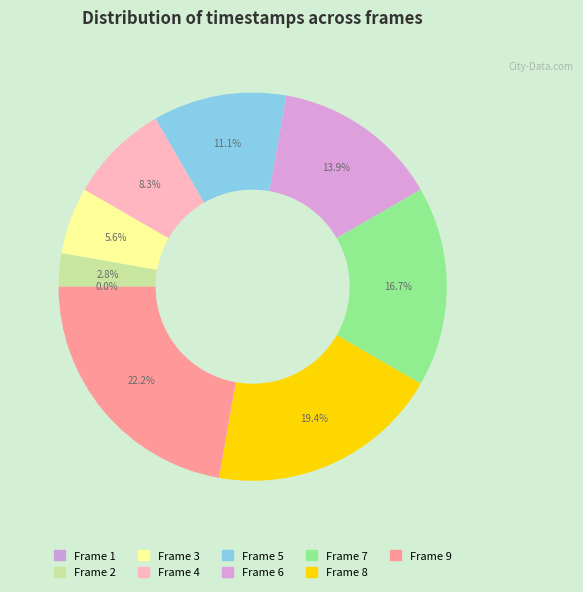

How many segments does this pie chart have?

9